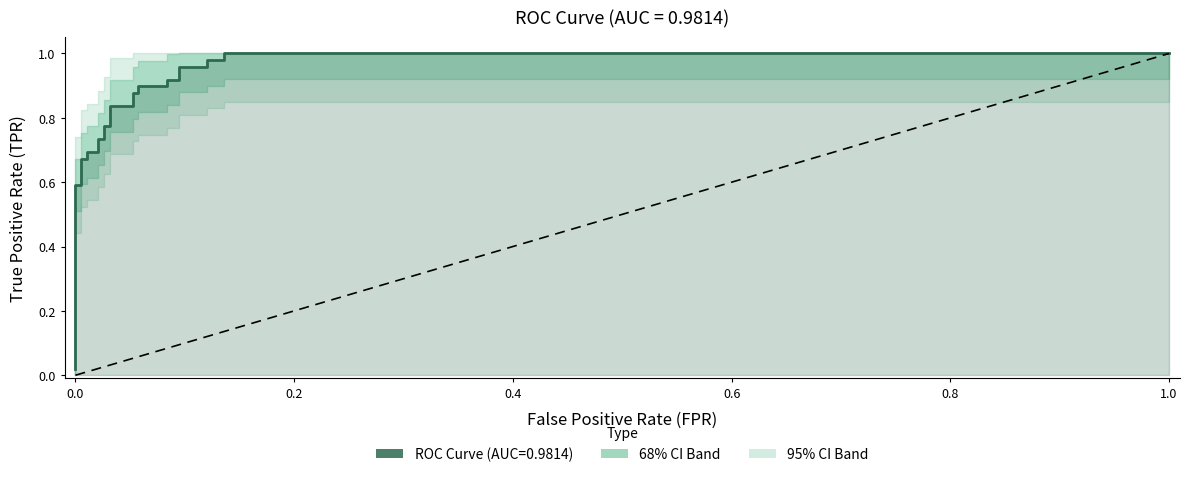

Reading left to right, extract all data points from this chart.

0.0	0.6	0.6	0.7	0.7	0.7	0.7	0.7	0.7	0.8	0.8	0.8	0.8	0.9	0.9	0.9	0.9	0.9	0.9	1.0	1.0	1.0	1.0	1.0	1.0